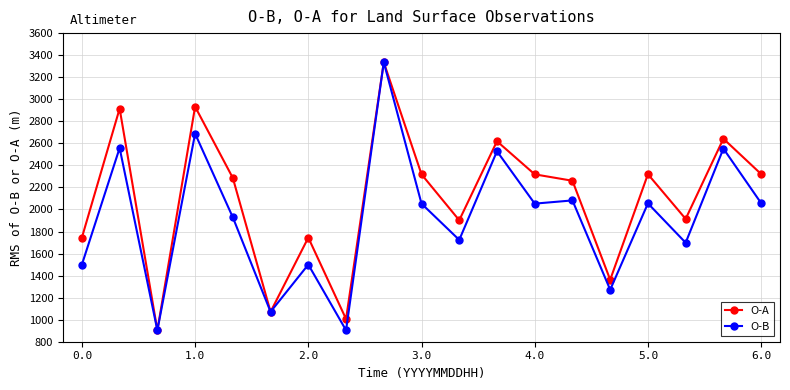

What is the difference between the second highest and minimum values in the O-A series?

2028.6